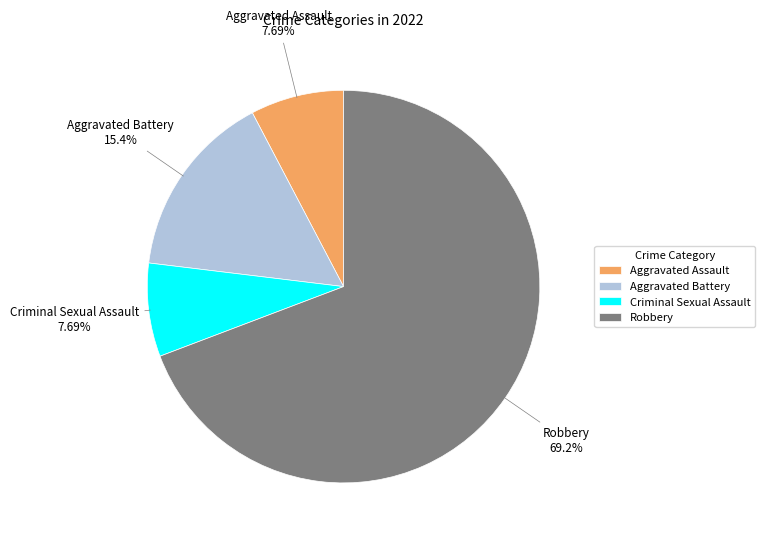

What percentage is the Aggravated Assault slice, to the nearest percent?

8%